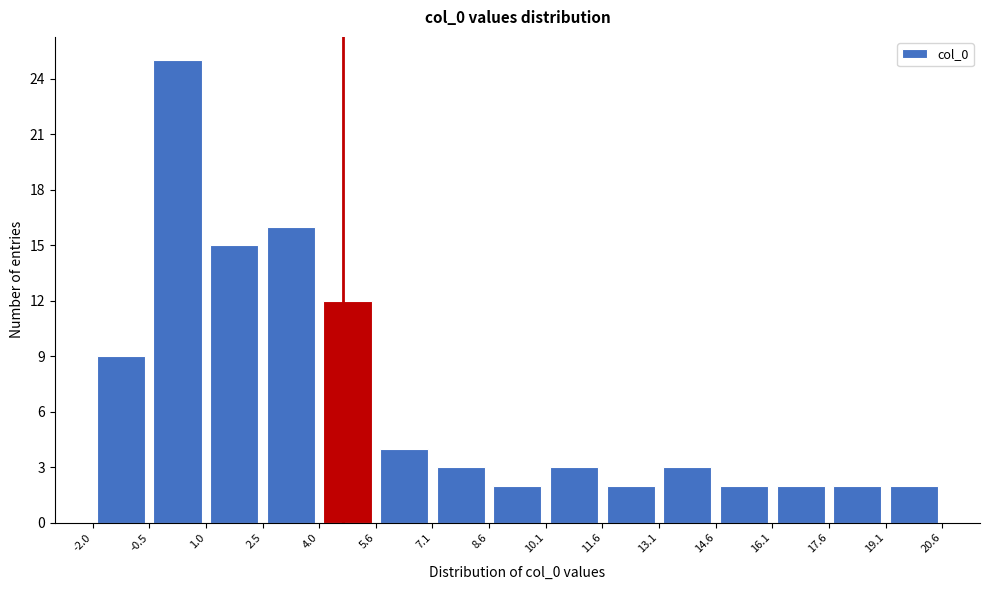

Which range on the x-axis has the tallest bar?

-0.5 to 1.0